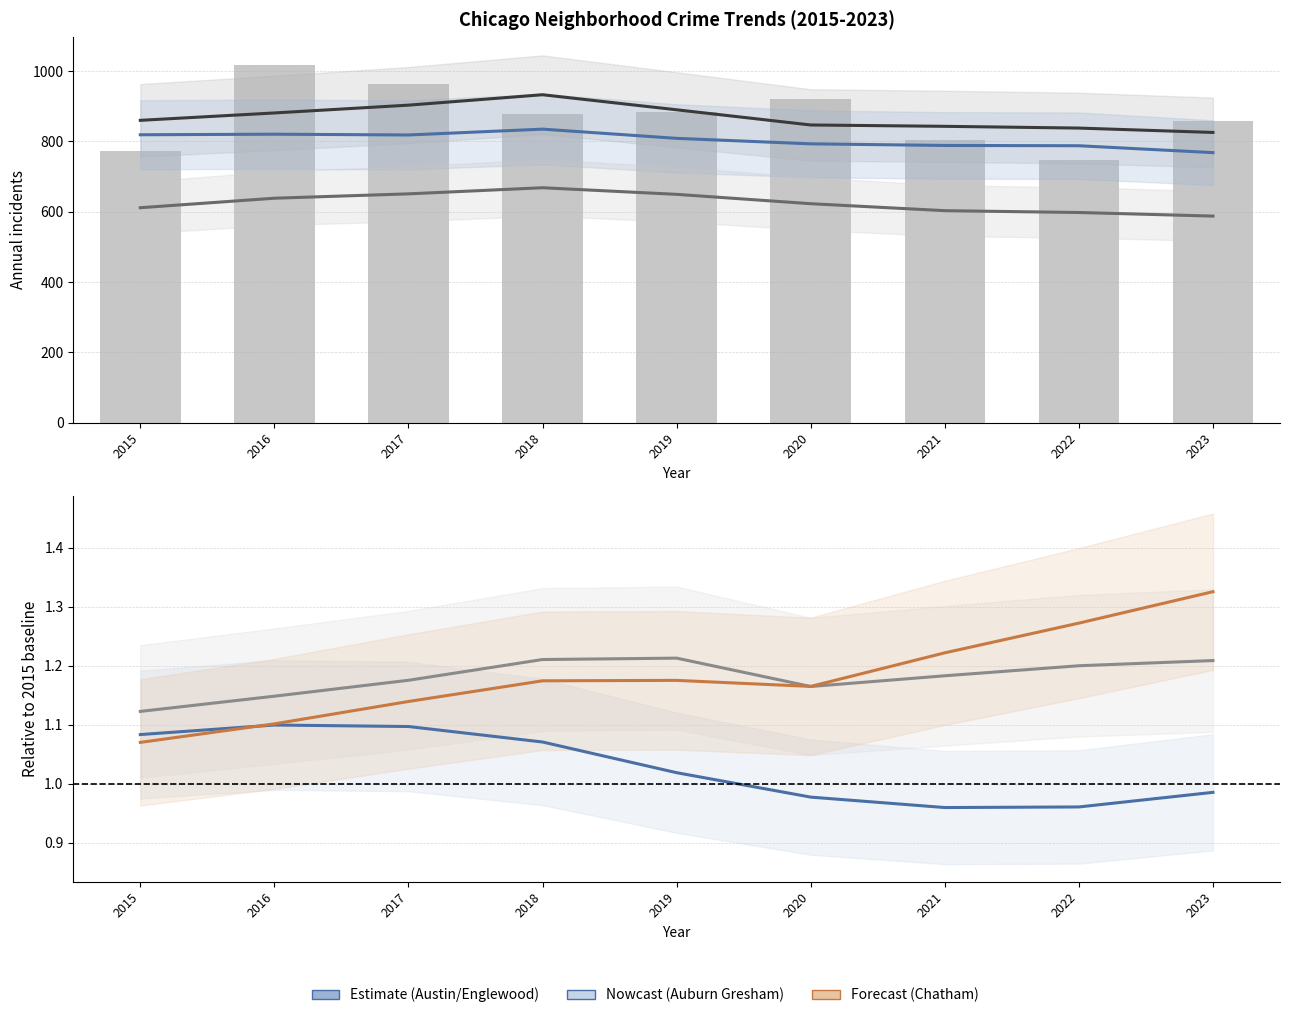

Reading left to right, what are all the values shown in this chart?

Austin: 859.6	880.6	902.8	932.4	889.6	846.4	842.6	837.6	825.2
Englewood: 818.6	820.2	818.0	834.6	808.4	792.8	788.2	787.4	767.8
Garfield Park: 611.2	638.2	650.6	668.0	649.2	622.6	602.8	597.6	587.4
Auburn Gresham: 1.1	1.1	1.1	1.1	1.0	1.0	1.0	1.0	1.0
Grand Crossing: 1.1	1.1	1.2	1.2	1.2	1.2	1.2	1.2	1.2
Chatham: 1.1	1.1	1.1	1.2	1.2	1.2	1.2	1.3	1.3